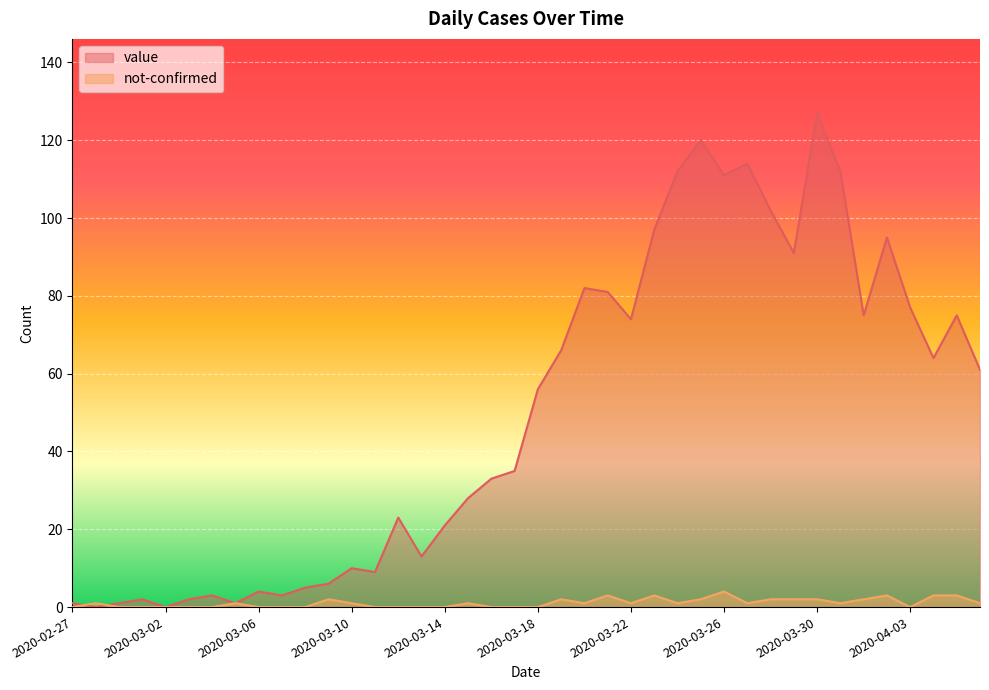

Count the number of data series in this chart.

2